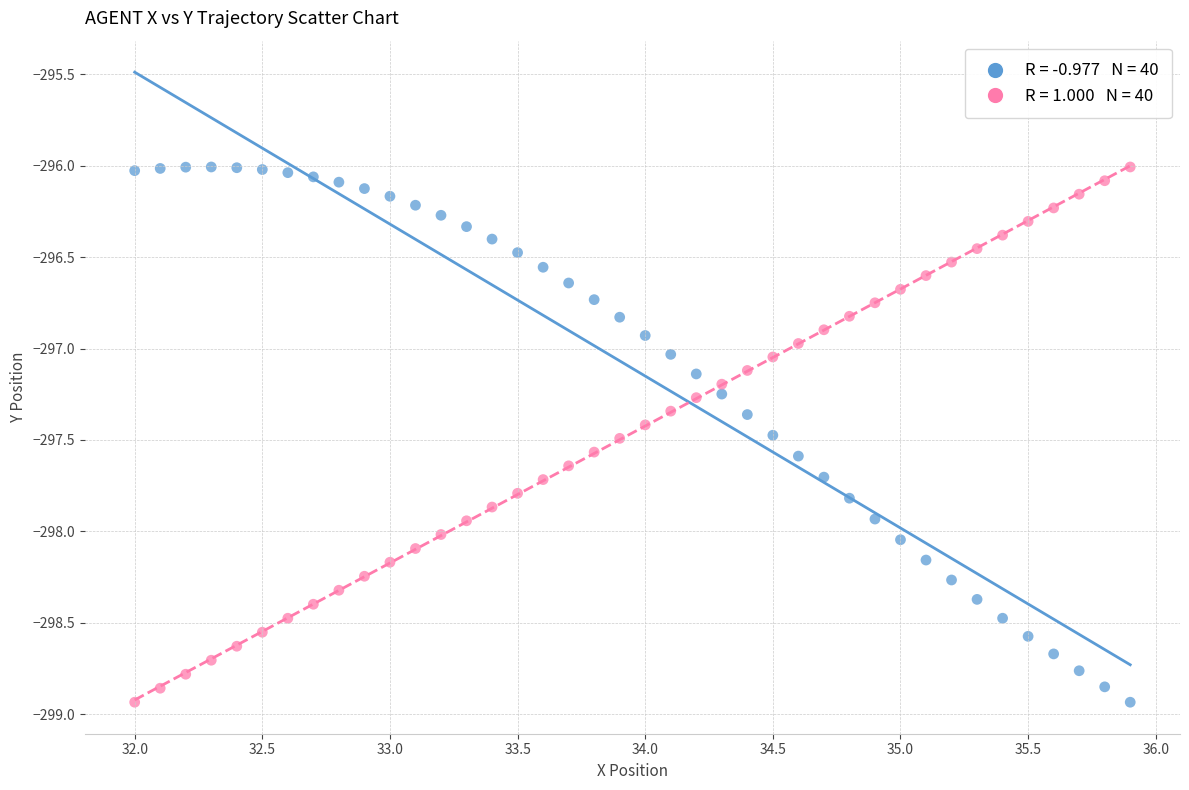

Across all data points, what is the range of Y values (max minus min)?

2.9